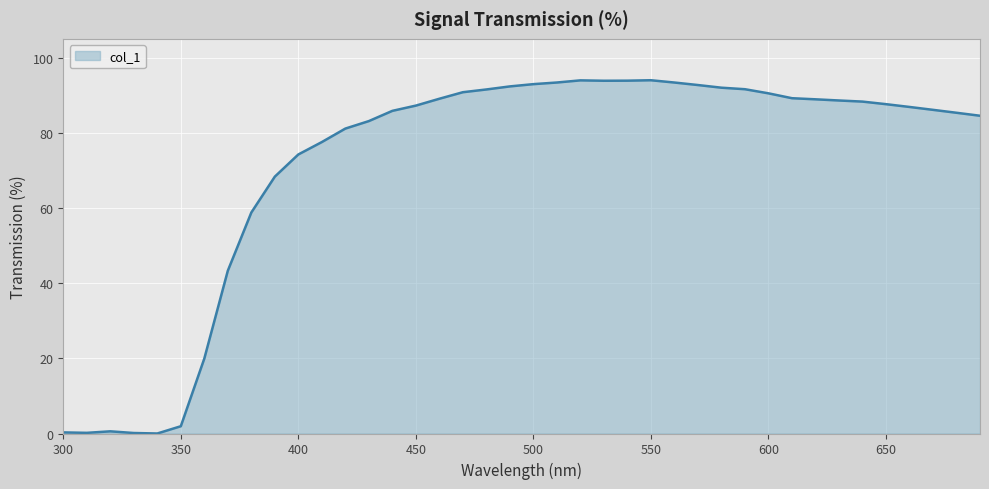

Count the number of data series in this chart.

1